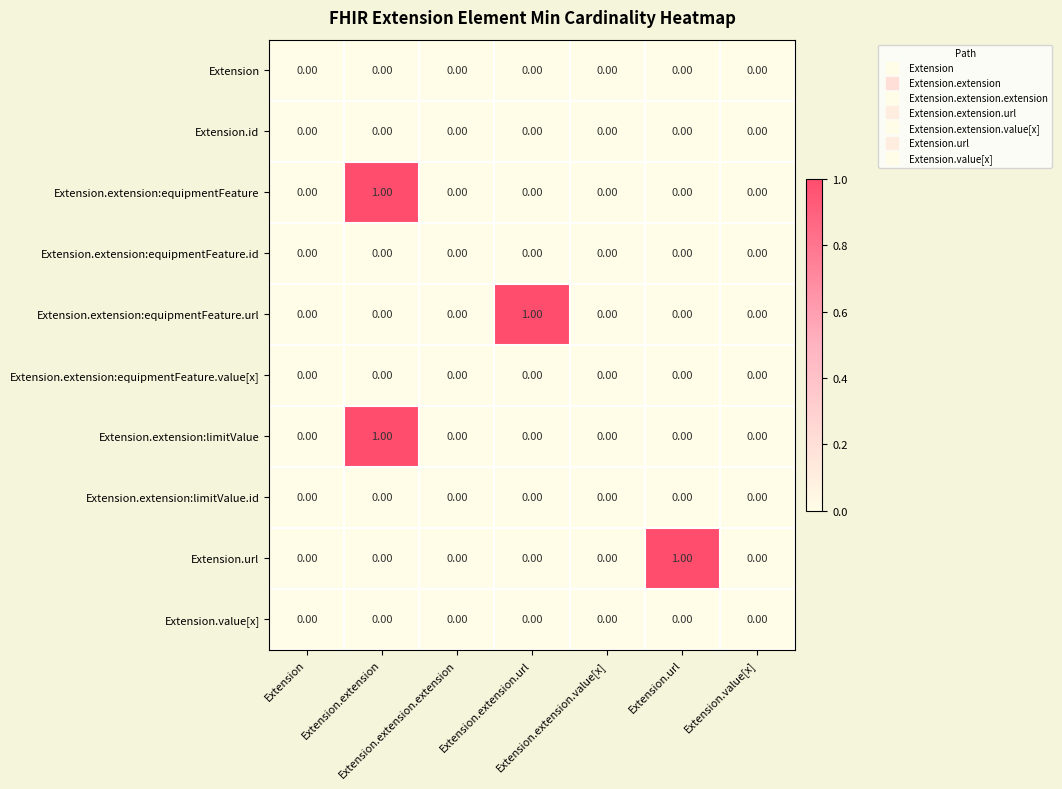

List the series in order of their peak value, lowest first.

Extension, Extension.id, Extension.extension:equipmentFeature.id, Extension.extension:equipmentFeature.value[x], Extension.extension:limitValue.id, Extension.value[x], Extension.extension:equipmentFeature, Extension.extension:equipmentFeature.url, Extension.extension:limitValue, Extension.url